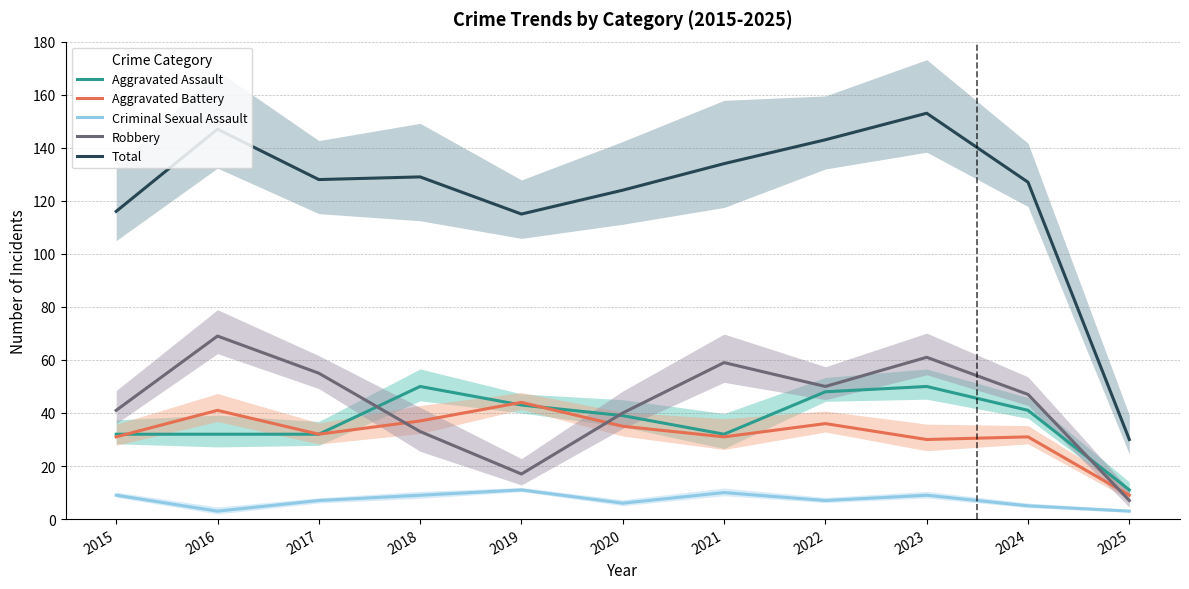

Reading left to right, what are all the values shown in this chart?

Aggravated Assault: 2015=32	2016=32	2017=32	2018=50	2019=43	2020=39	2021=32	2022=48	2023=50	2024=41	2025=11
Aggravated Battery: 2015=31	2016=41	2017=32	2018=37	2019=44	2020=35	2021=31	2022=36	2023=30	2024=31	2025=9
Criminal Sexual Assault: 2015=9	2016=3	2017=7	2018=9	2019=11	2020=6	2021=10	2022=7	2023=9	2024=5	2025=3
Robbery: 2015=41	2016=69	2017=55	2018=33	2019=17	2020=40	2021=59	2022=50	2023=61	2024=47	2025=7
Total: 2015=116	2016=147	2017=128	2018=129	2019=115	2020=124	2021=134	2022=143	2023=153	2024=127	2025=30